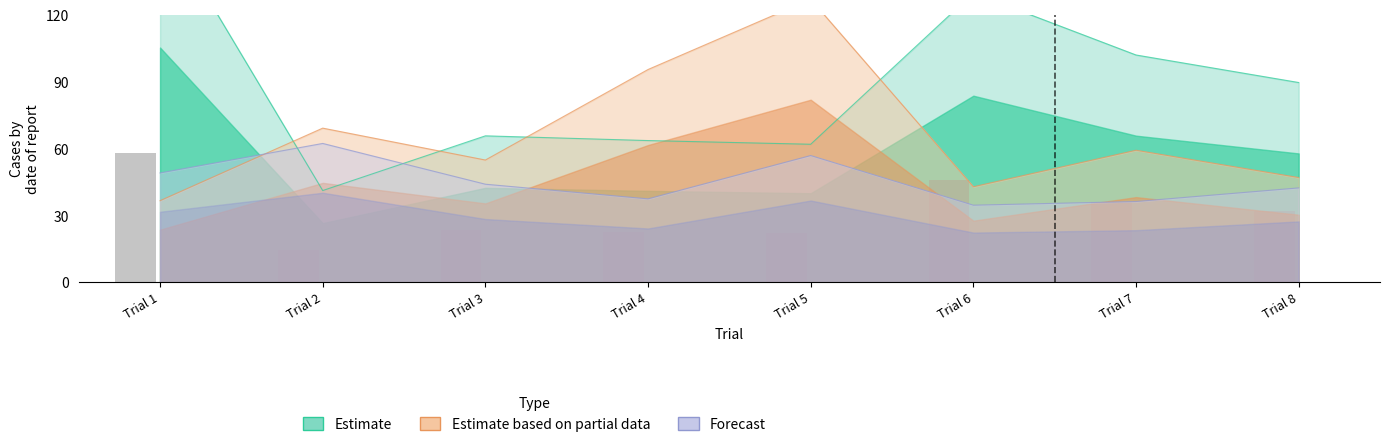

Which category has the highest value in the Estimate series?

Trial 1